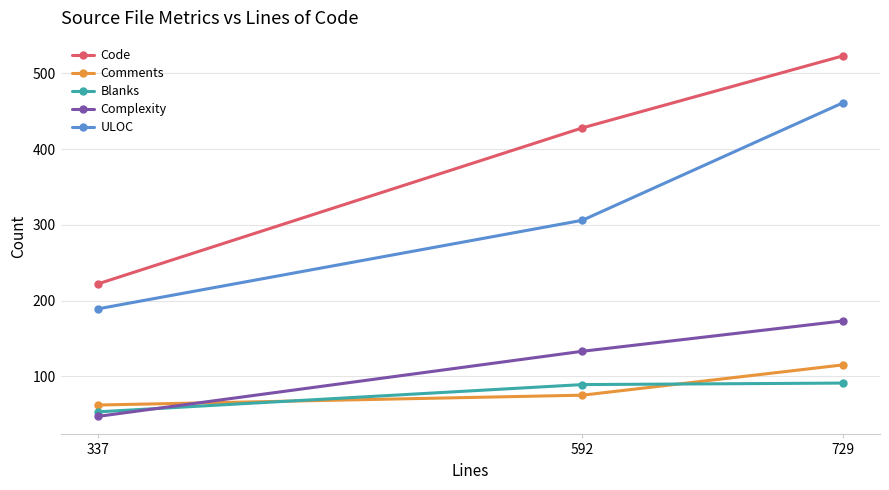

Is it true that Comments equals 108 at 337?

False